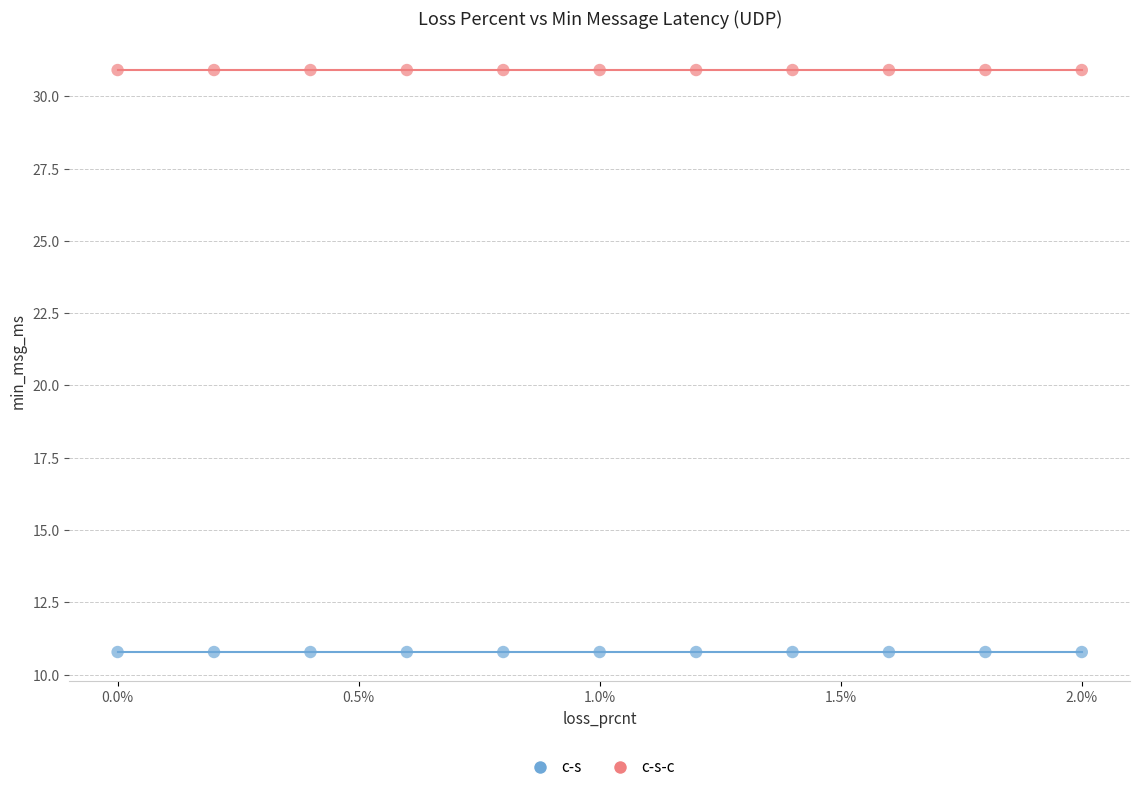

Which series contains the highest Y value?

c-s-c